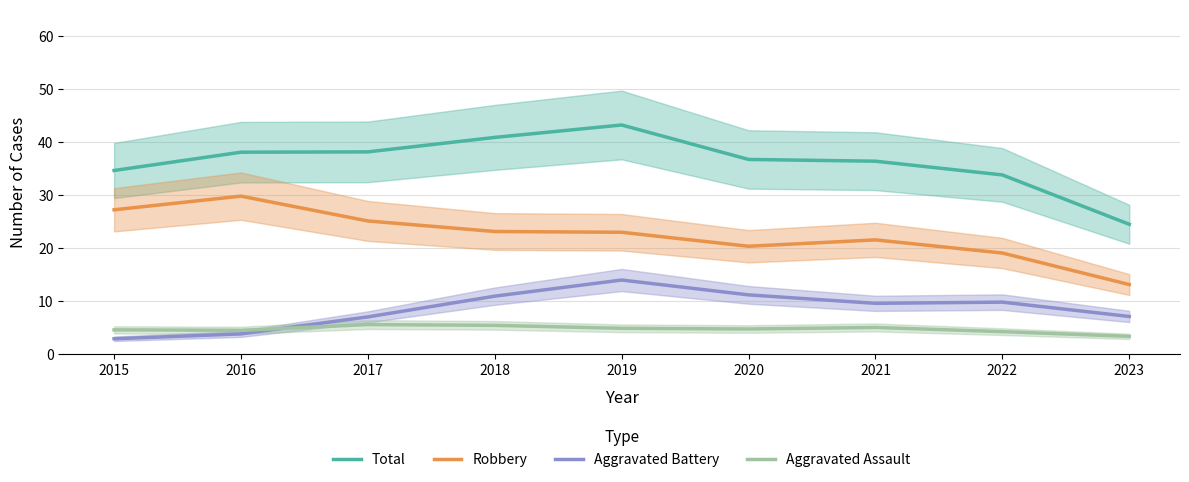

Reading right to left, what are all the values shown in this chart?

Total: 24.5	33.8	36.3	36.7	43.2	40.8	38.1	38.0	34.6
Robbery: 13.1	19.0	21.5	20.3	22.9	23.1	25.1	29.8	27.2
Aggravated Battery: 7.1	9.8	9.5	11.1	13.9	10.9	7.0	3.8	2.9
Aggravated Assault: 3.3	4.2	5.0	4.7	4.8	5.4	5.5	4.5	4.5